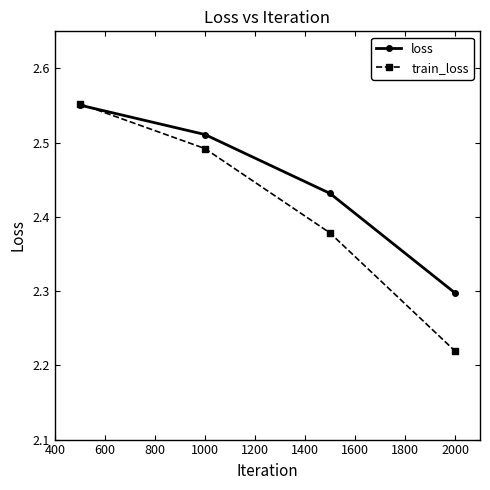

Which series has the largest total across all categories?

loss